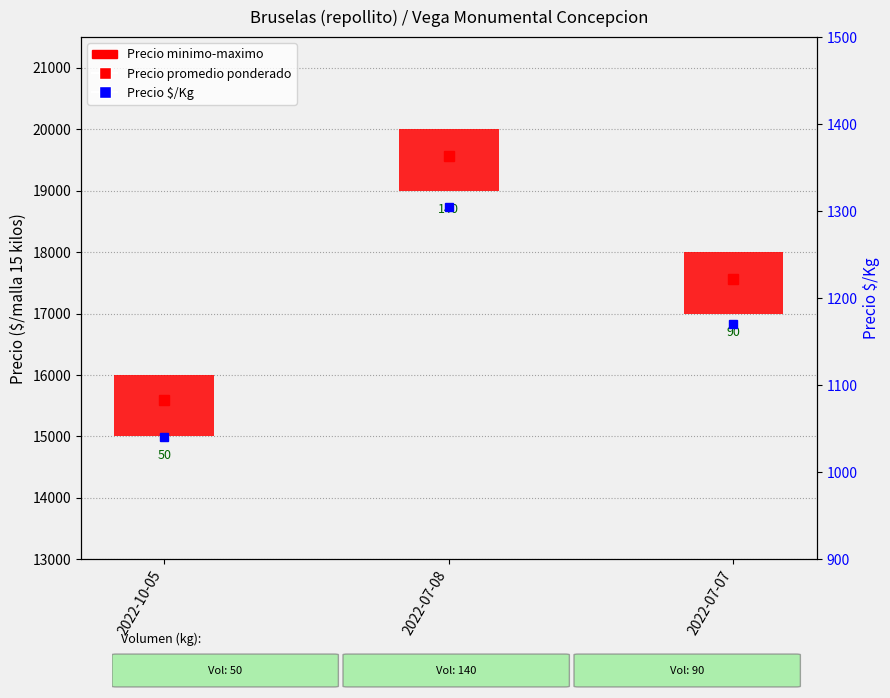

Reading left to right, transcribe all the data shown in this chart.

Precio promedio ponderado: 15600	19571	17556
Precio $/Kg: 1040	1305	1170